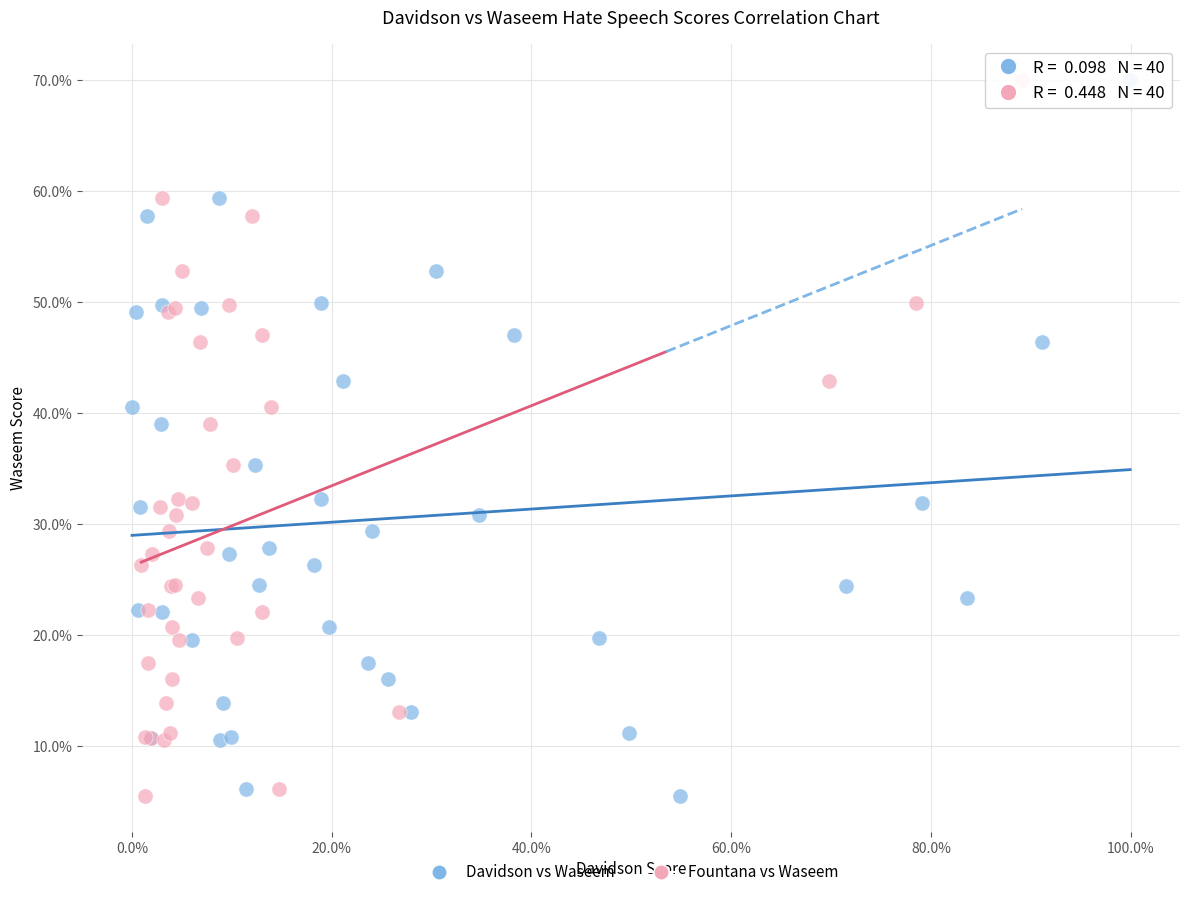

What are all the series names shown in the legend?

Davidson vs Waseem, Fountana vs Waseem